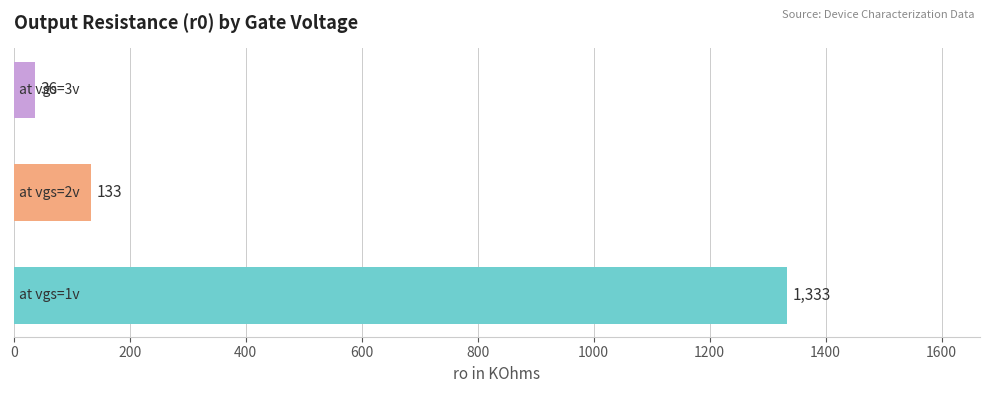

What is the smallest value displayed?

36